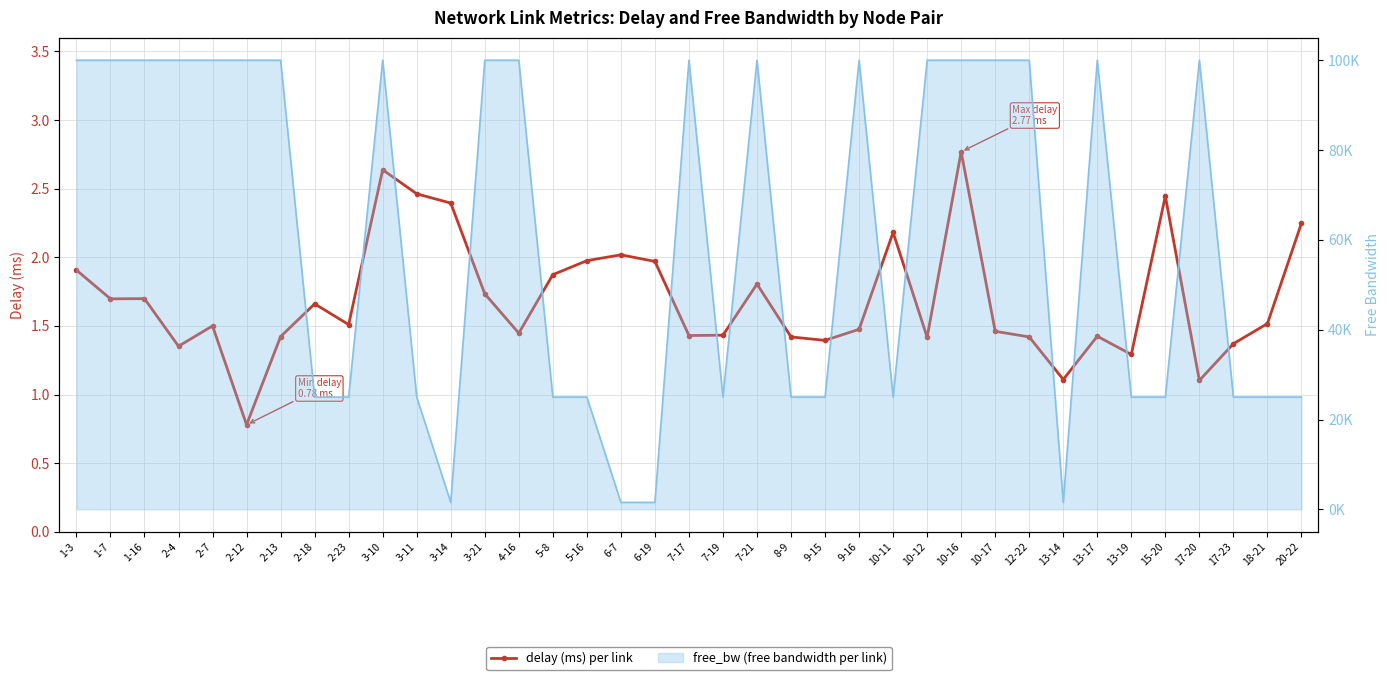

Reading left to right, extract all data points from this chart.

1.9	1.7	1.7	1.4	1.5	0.8	1.4	1.7	1.5	2.6	2.5	2.4	1.7	1.4	1.9	2.0	2.0	2.0	1.4	1.4	1.8	1.4	1.4	1.5	2.2	1.4	2.8	1.5	1.4	1.1	1.4	1.3	2.4	1.1	1.4	1.5	2.2